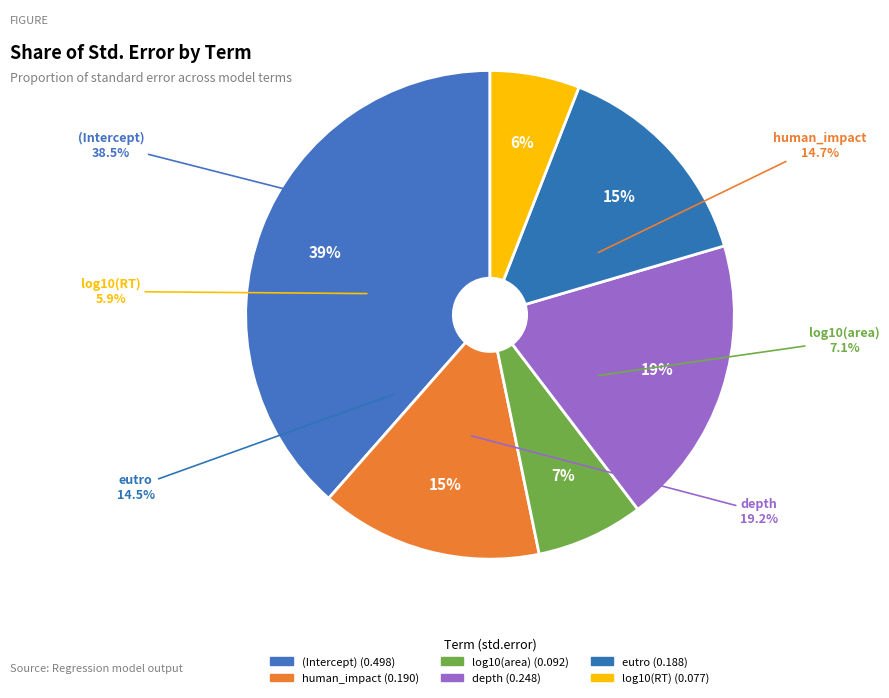

Does human_impact represent more than half of the total?

No